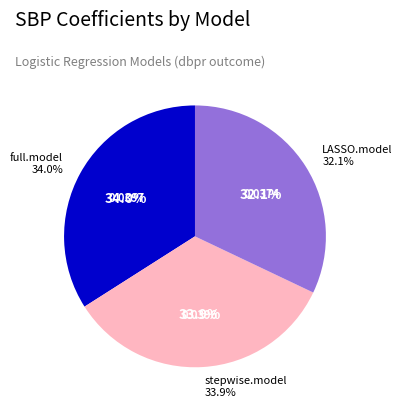

To the nearest percent, what is the combined percentage of stepwise.model and full.model?

68%